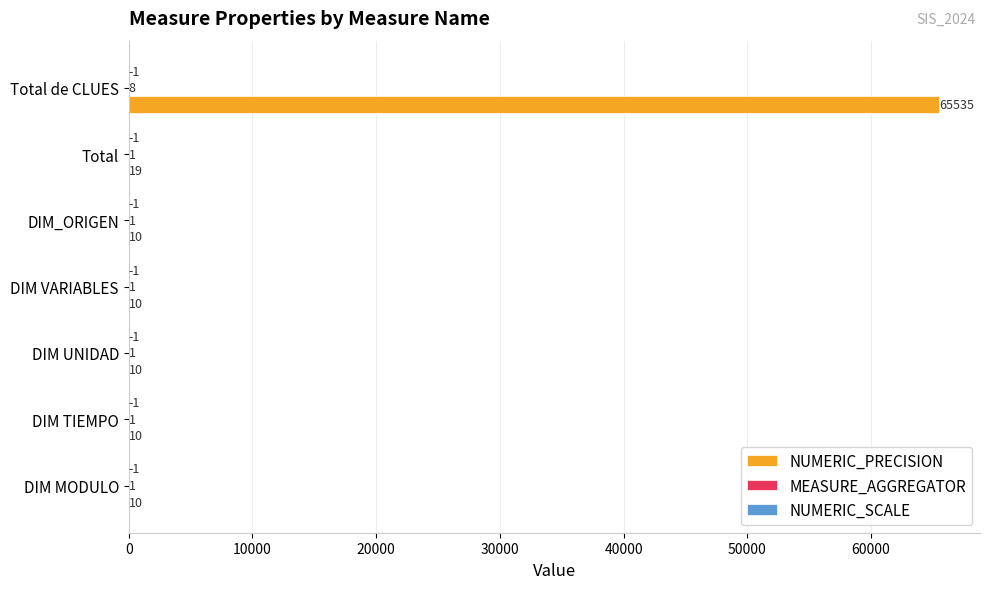

The NUMERIC_PRECISION series shows 10 at DIM VARIABLES. True or false?

True